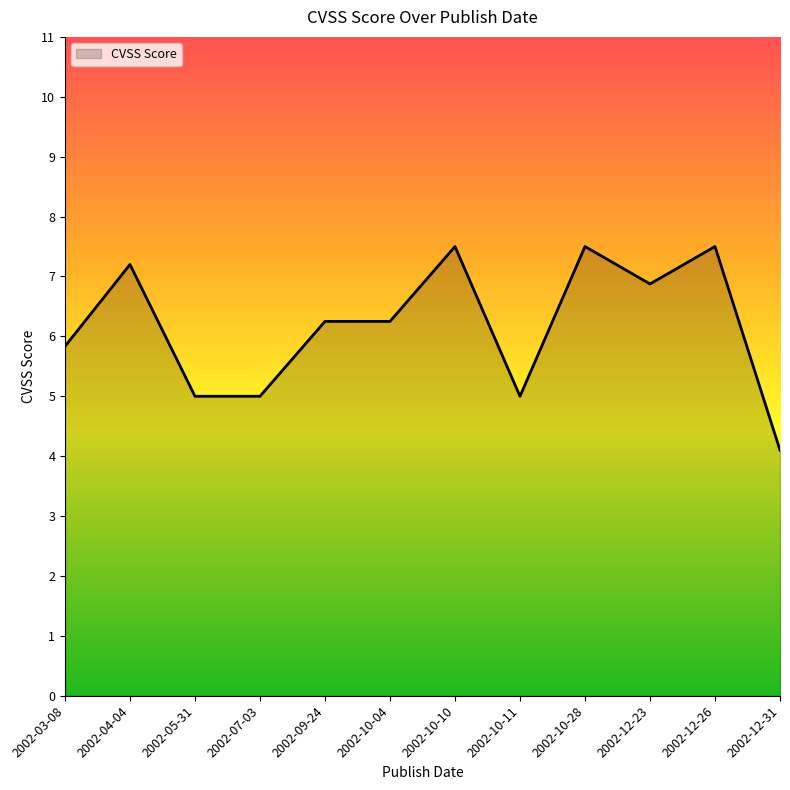

What position from the right is 2002-09-24?

8